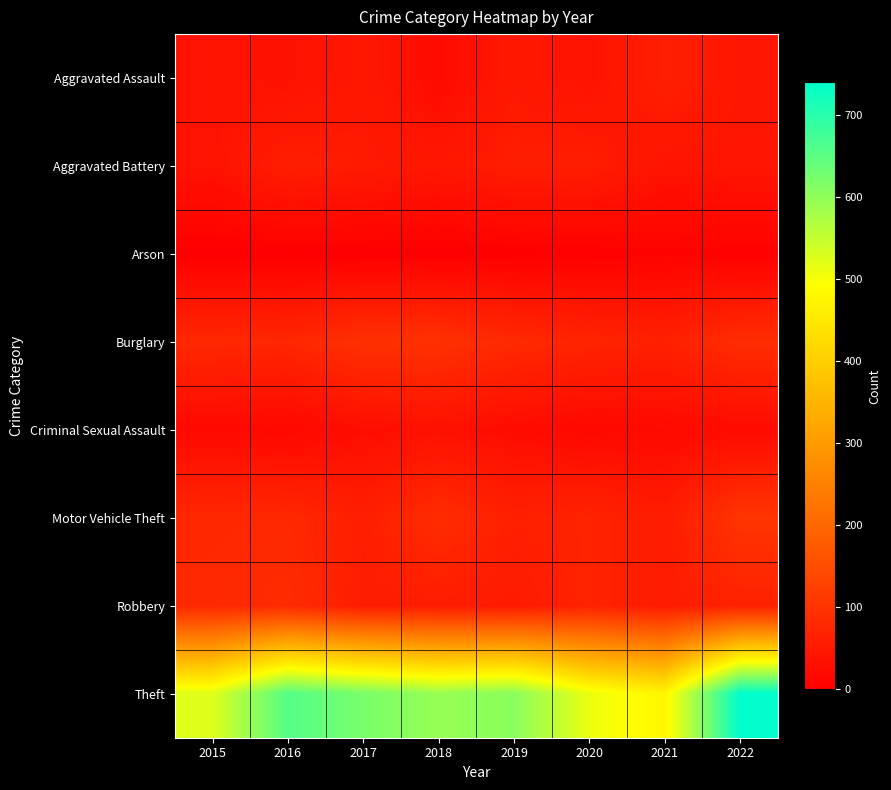

Reading left to right, extract all data points from this chart.

Aggravated Assault: 2015=37	2016=35	2017=47	2018=24	2019=49	2020=37	2021=61	2022=44
Aggravated Battery: 2015=38	2016=59	2017=53	2018=45	2019=58	2020=58	2021=40	2022=43
Arson: 2015=0	2016=1	2017=1	2018=1	2019=2	2020=3	2021=7	2022=4
Burglary: 2015=78	2016=75	2017=95	2018=96	2019=81	2020=71	2021=64	2022=87
Criminal Sexual Assault: 2015=19	2016=17	2017=29	2018=34	2019=26	2020=18	2021=21	2022=24
Motor Vehicle Theft: 2015=77	2016=78	2017=60	2018=86	2019=63	2020=69	2021=55	2022=102
Robbery: 2015=79	2016=85	2017=57	2018=57	2019=53	2020=69	2021=55	2022=66
Theft: 2015=524	2016=657	2017=622	2018=592	2019=606	2020=511	2021=475	2022=739